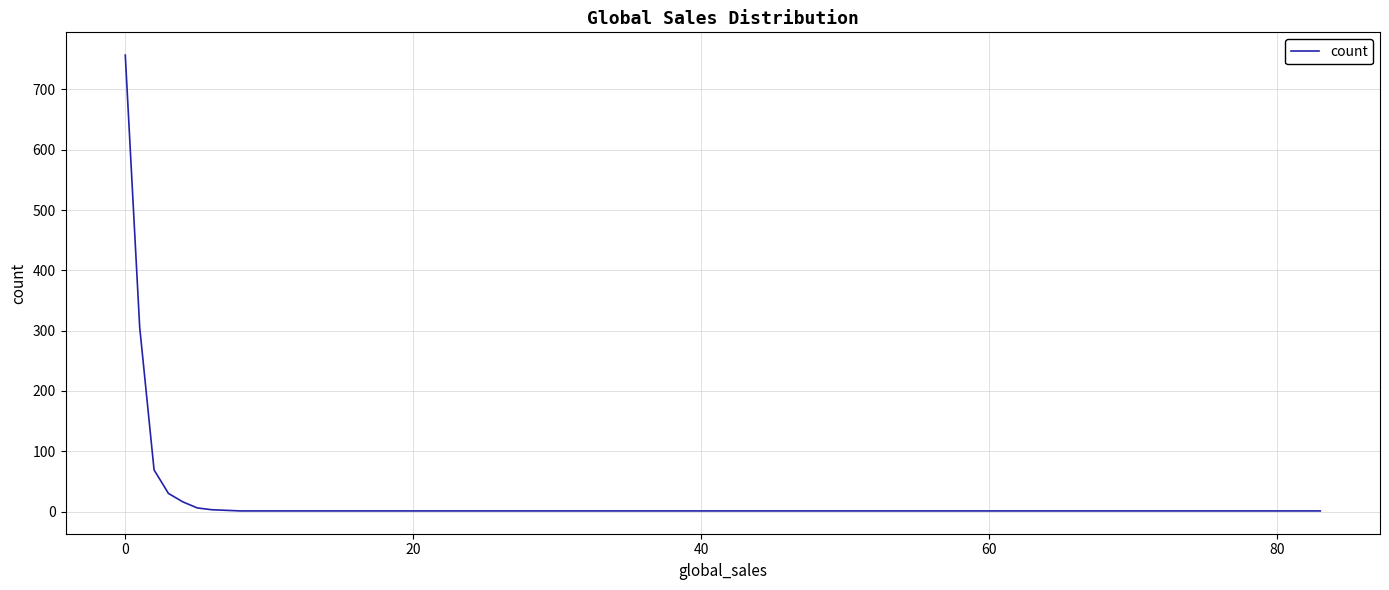

What is the difference between the maximum and minimum values?

756